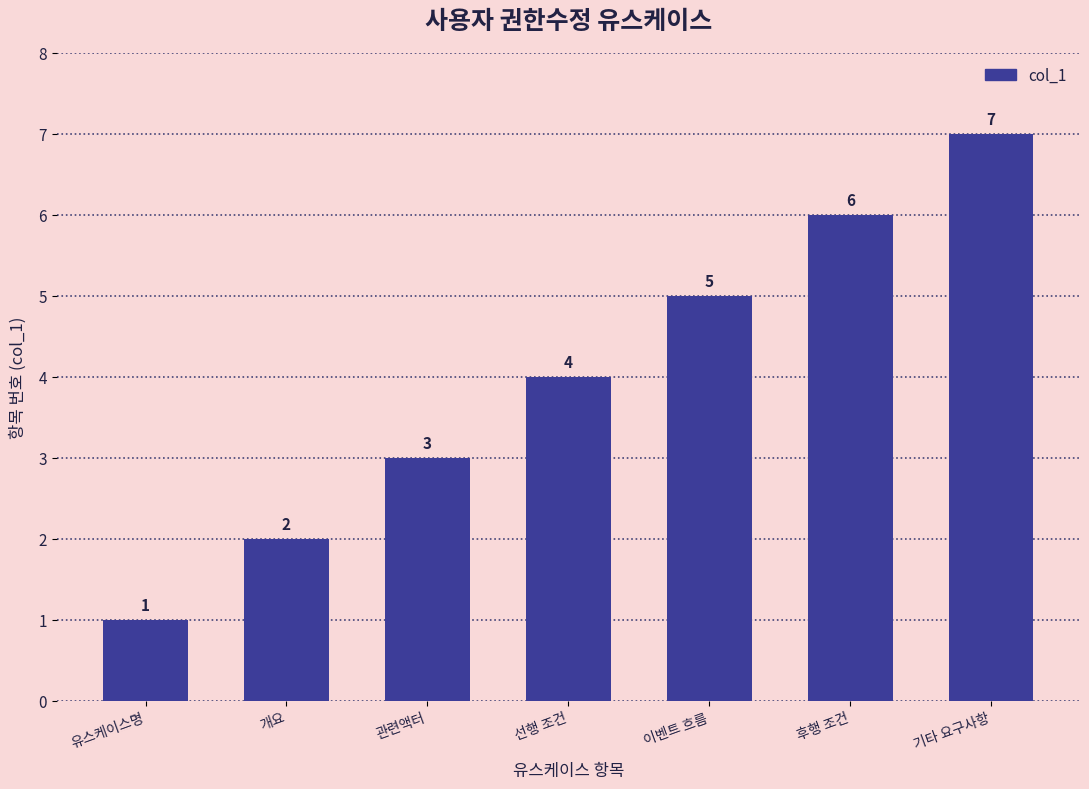

What position from the right is 개요?

6